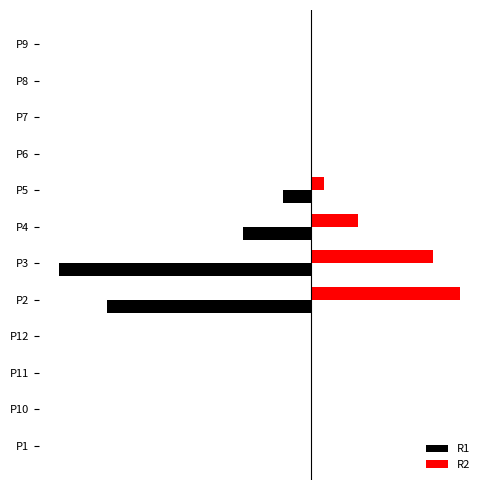

List the series in order of their peak value, lowest first.

R1, R2